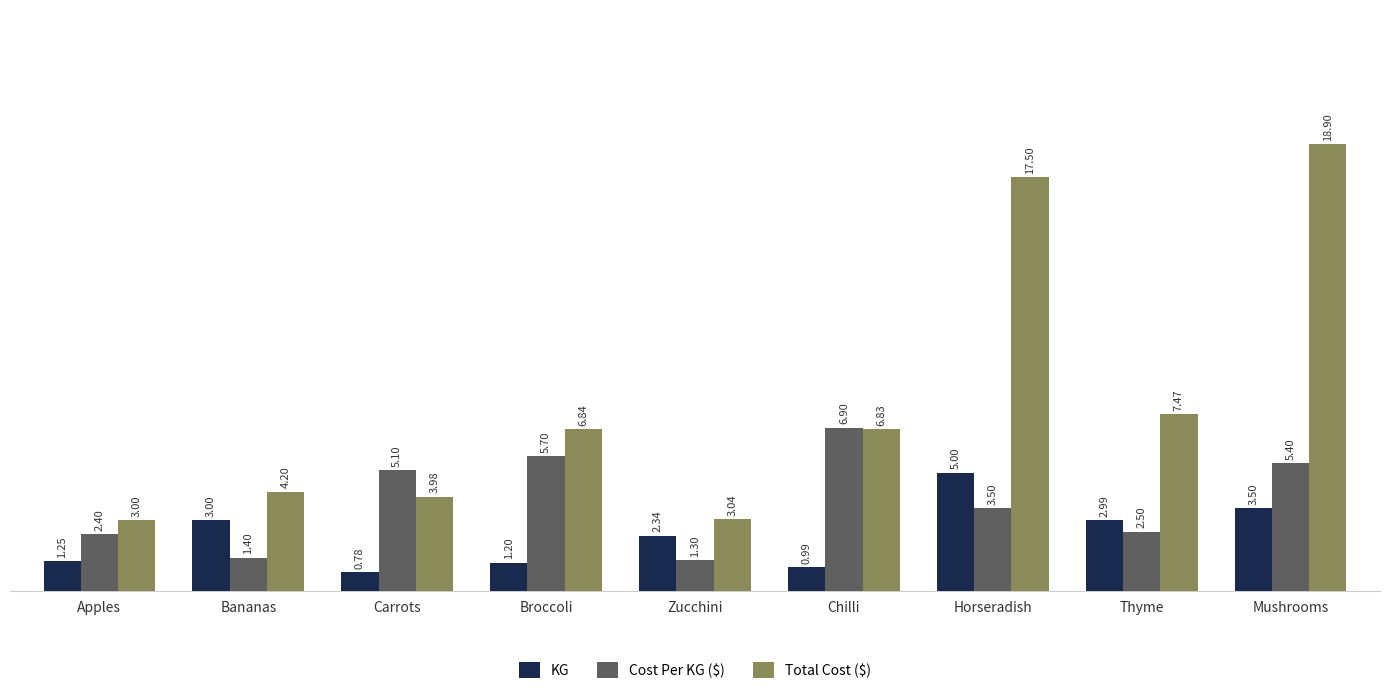

Count the number of data series in this chart.

3